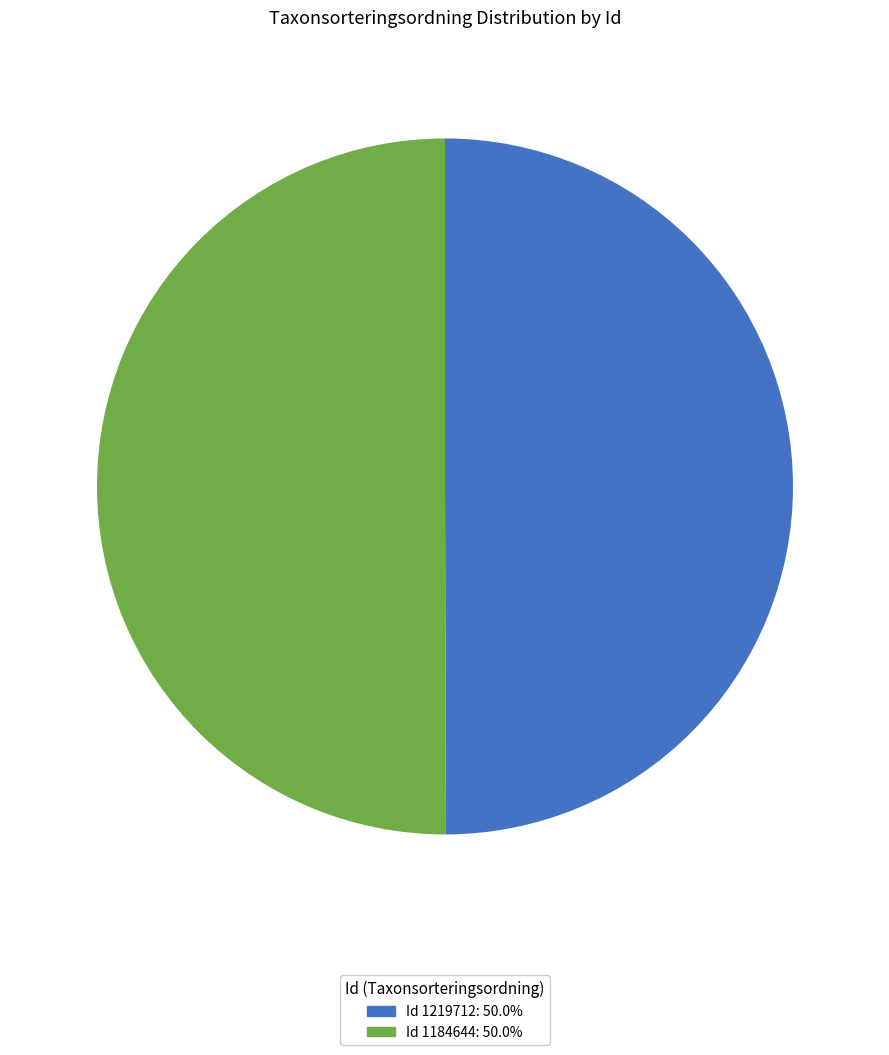

Combined, do Id 1184644: 50.0% and Id 1219712: 50.0% account for over 50%?

Yes